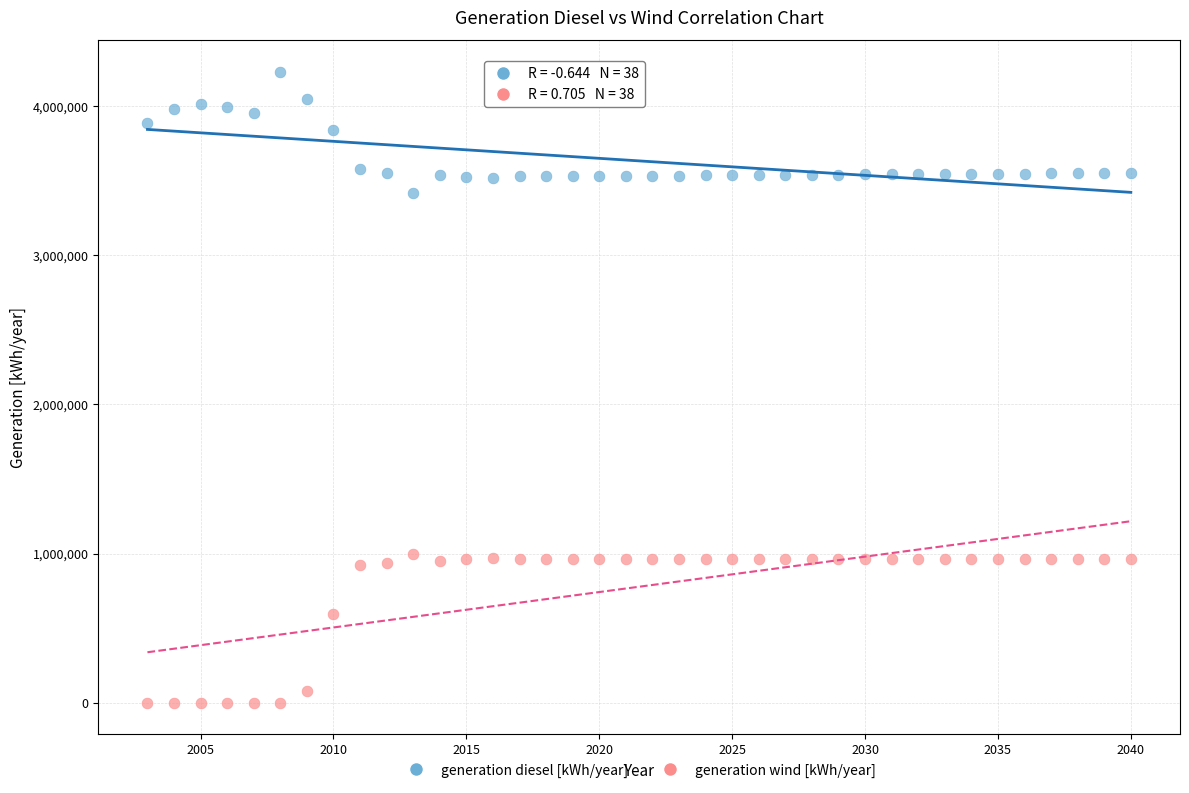

In the generation wind [kWh/year] series, what Y value is closest to 498429?

596772.0